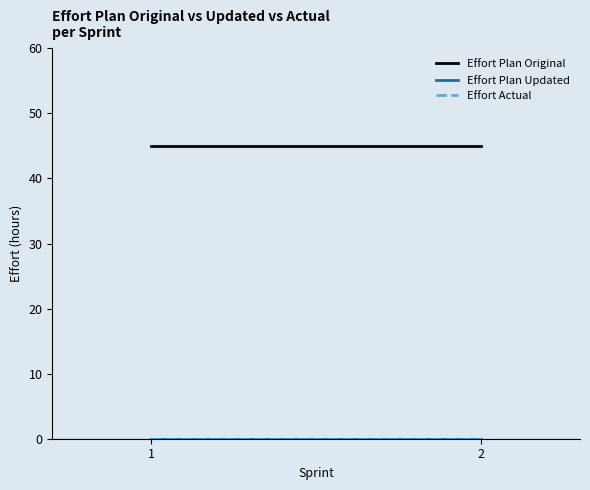

What is the maximum value shown in the chart?

45